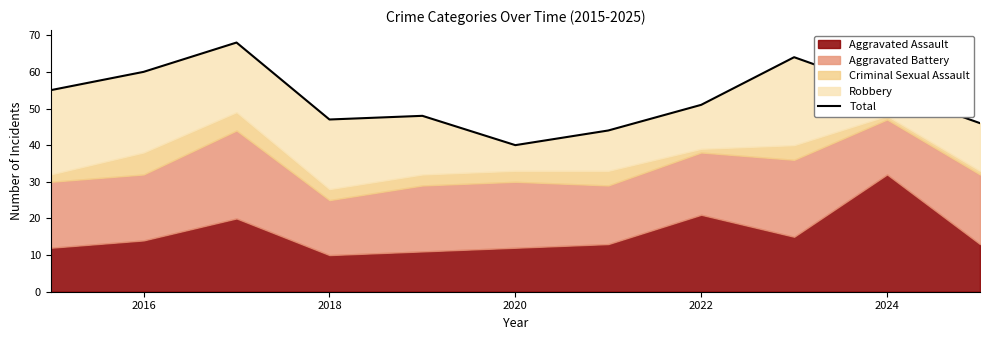

How many lines are shown in the chart?

1